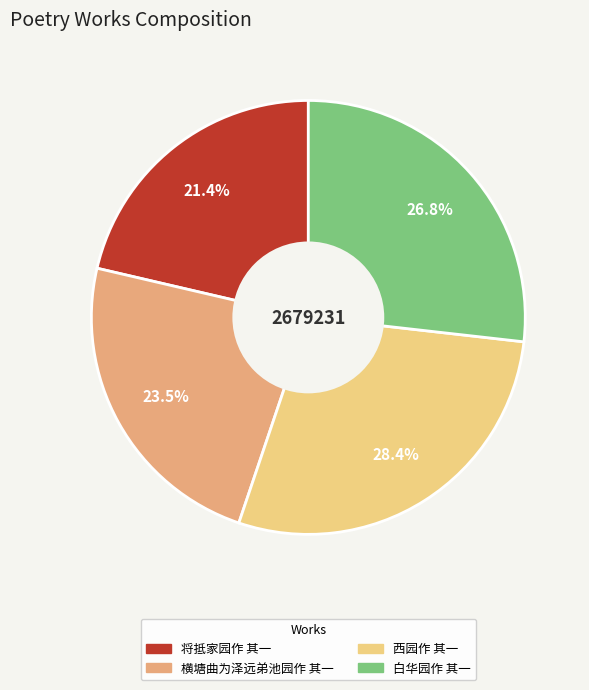

True or false: 白华园作 其一 accounts for 33% of the total.

False